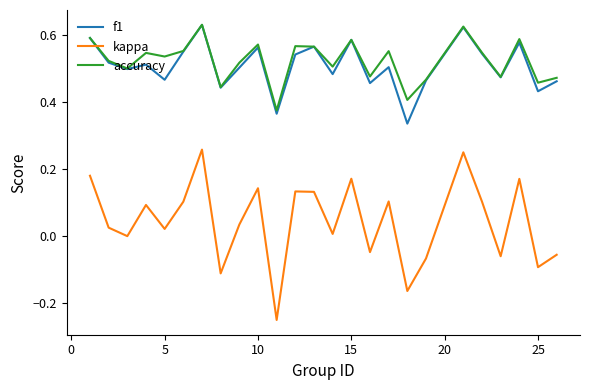

Which series has the widest spread of values?

kappa